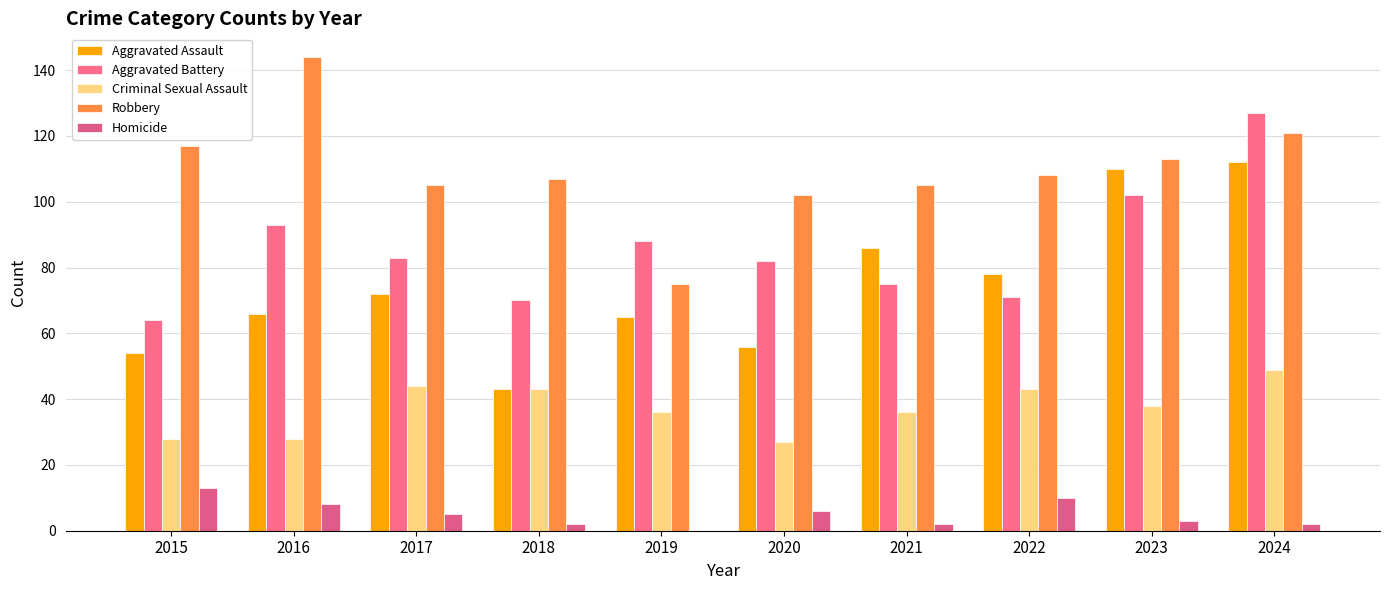

Where does the Homicide series first go above 5?

2015